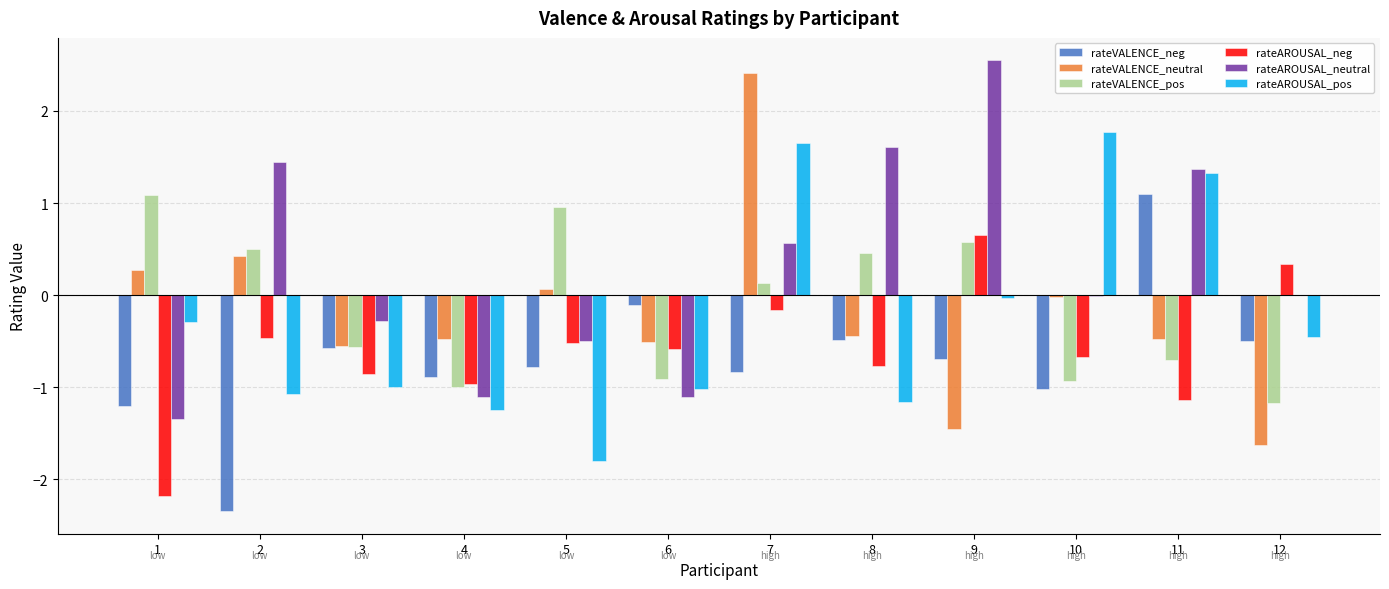

Which series has the largest total across all categories?

rateAROUSAL_neutral